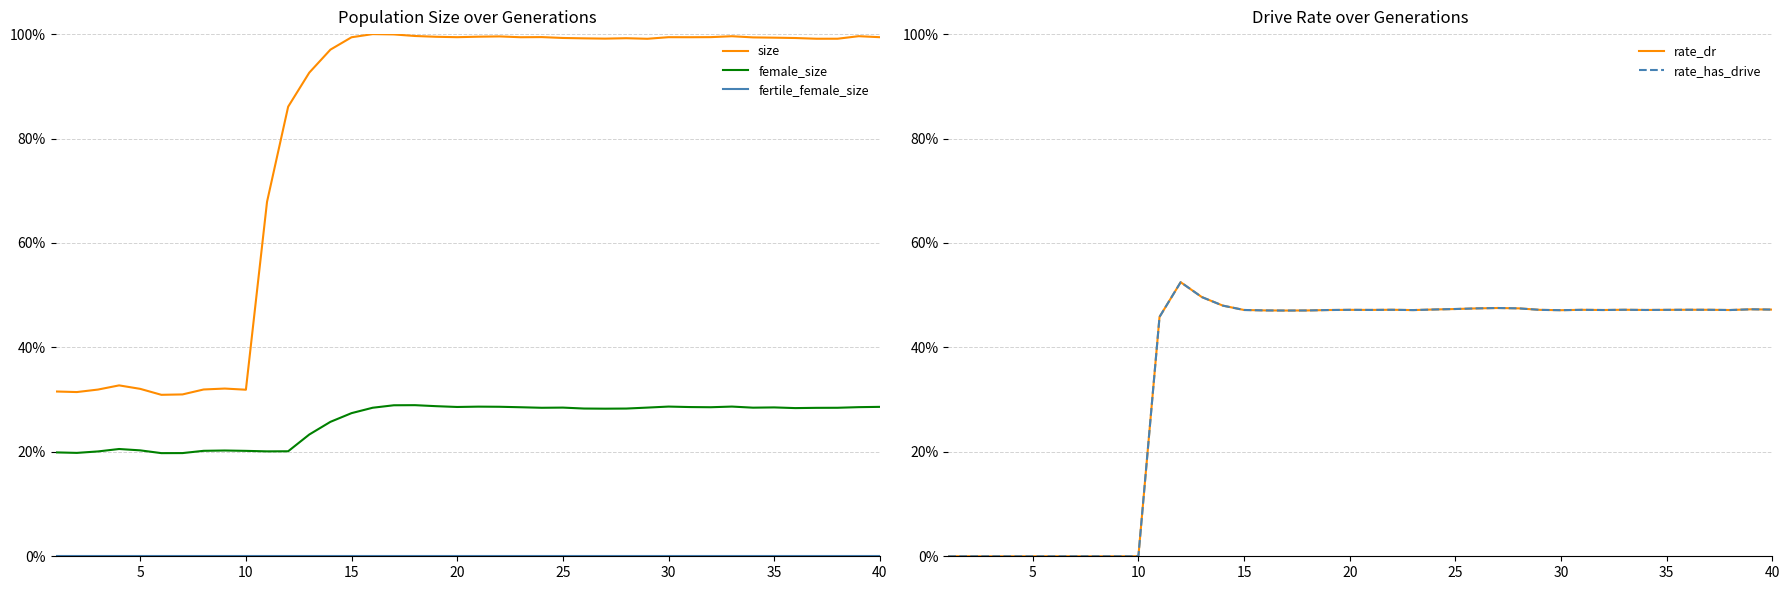

The value of rate_has_drive at 30 is -0.2. True or false?

False